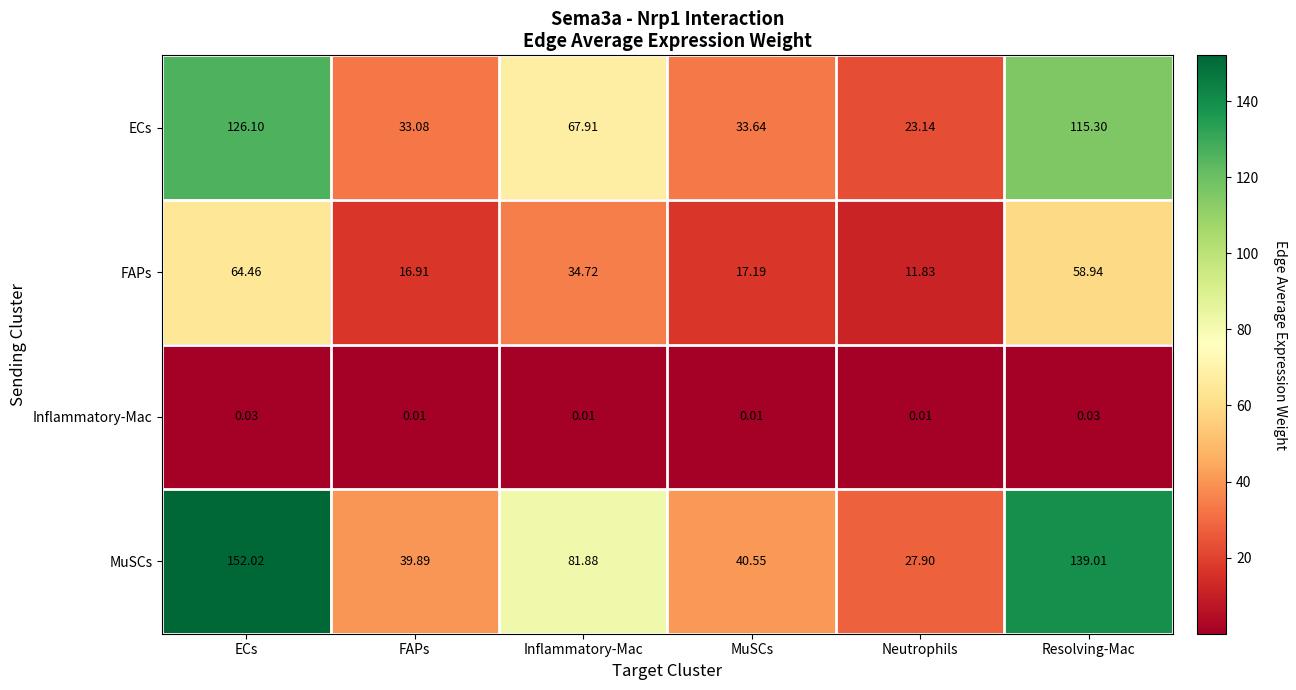

Which category has the lowest value in the FAPs series?

Neutrophils